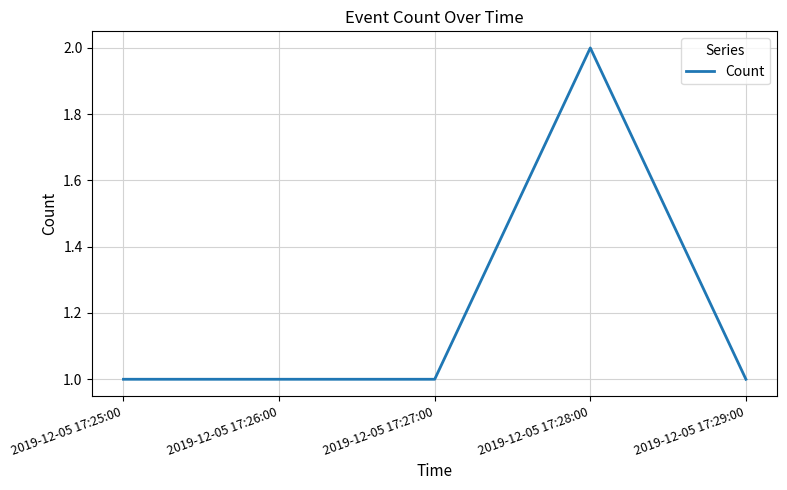

Which category has the highest value across all series?

2019-12-05 17:28:00